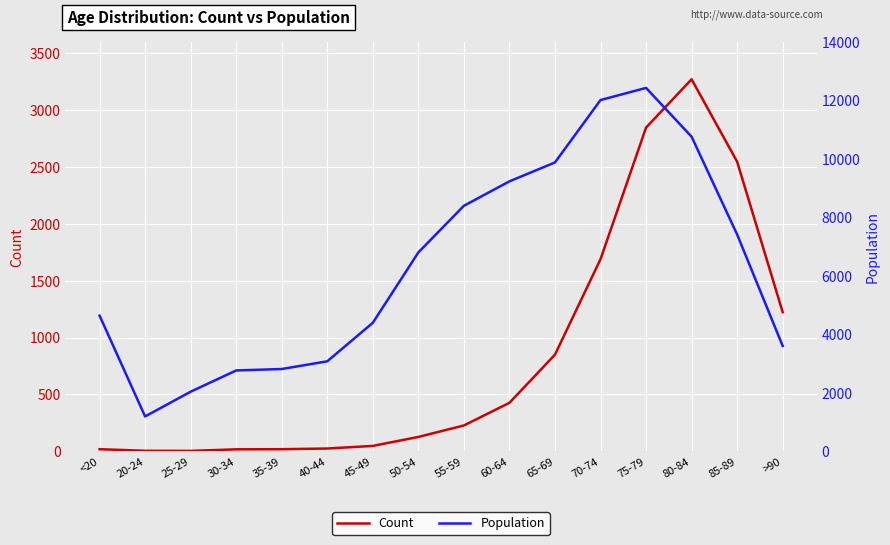

True or false: Population and Count intersect in this chart.

False